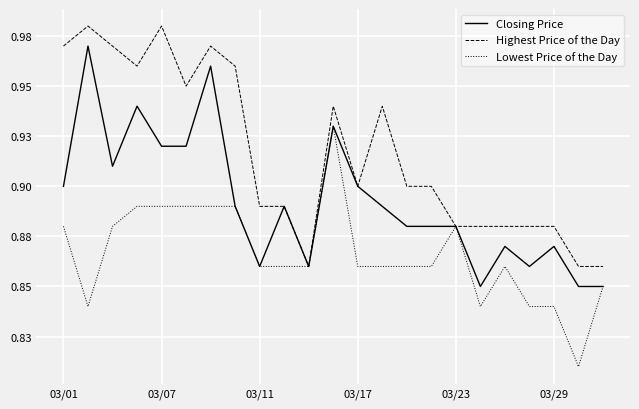

True or false: Lowest Price of the Day and Highest Price of the Day cross at least once.

False